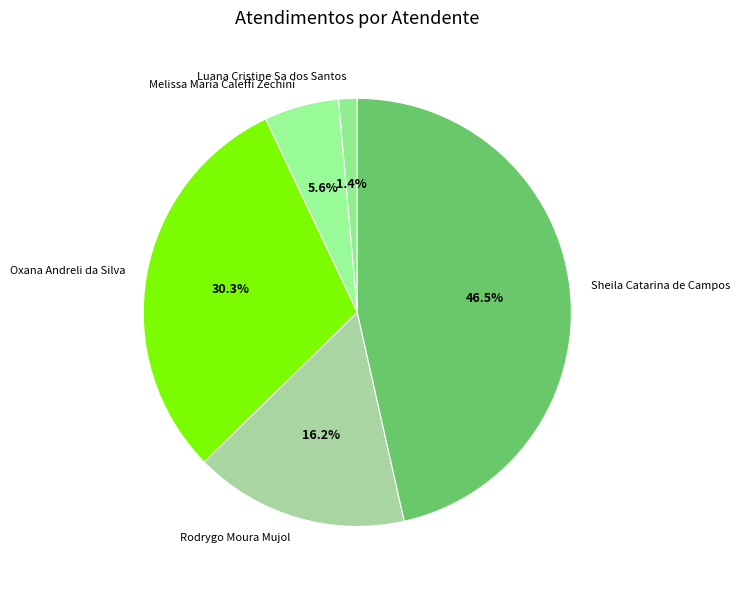

What is the total percentage of Oxana Andreli da Silva and Rodrygo Moura Mujol?

46.5%